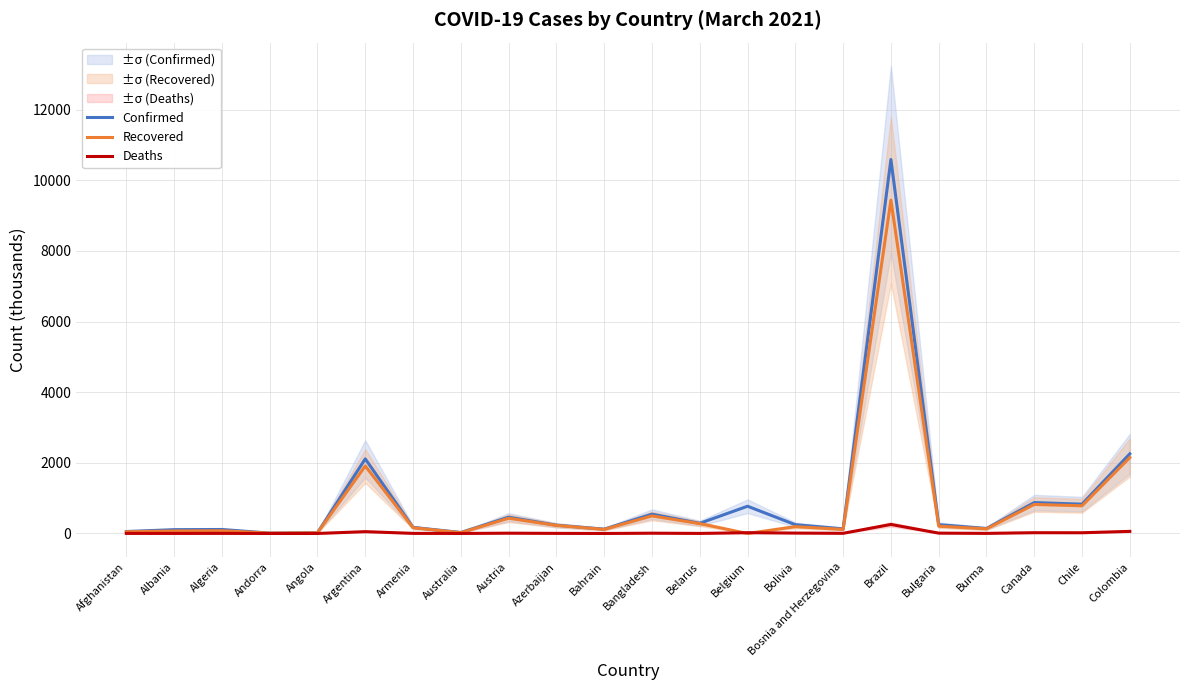

The Deaths series shows 8.8 at Canada. True or false?

False